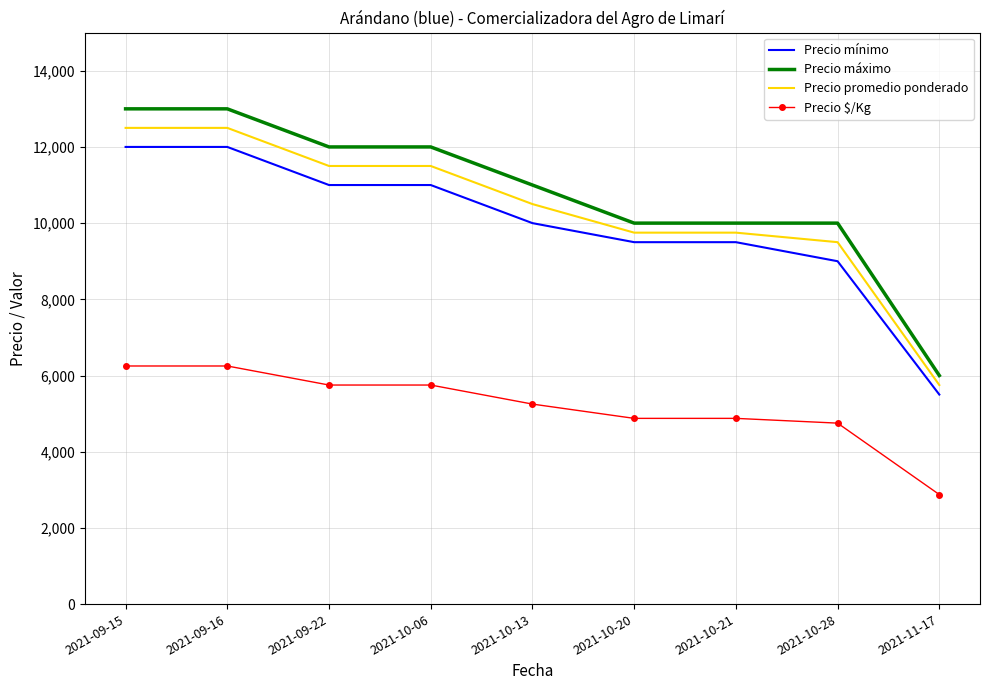

Which category has the lowest value across all series?

2021-11-17